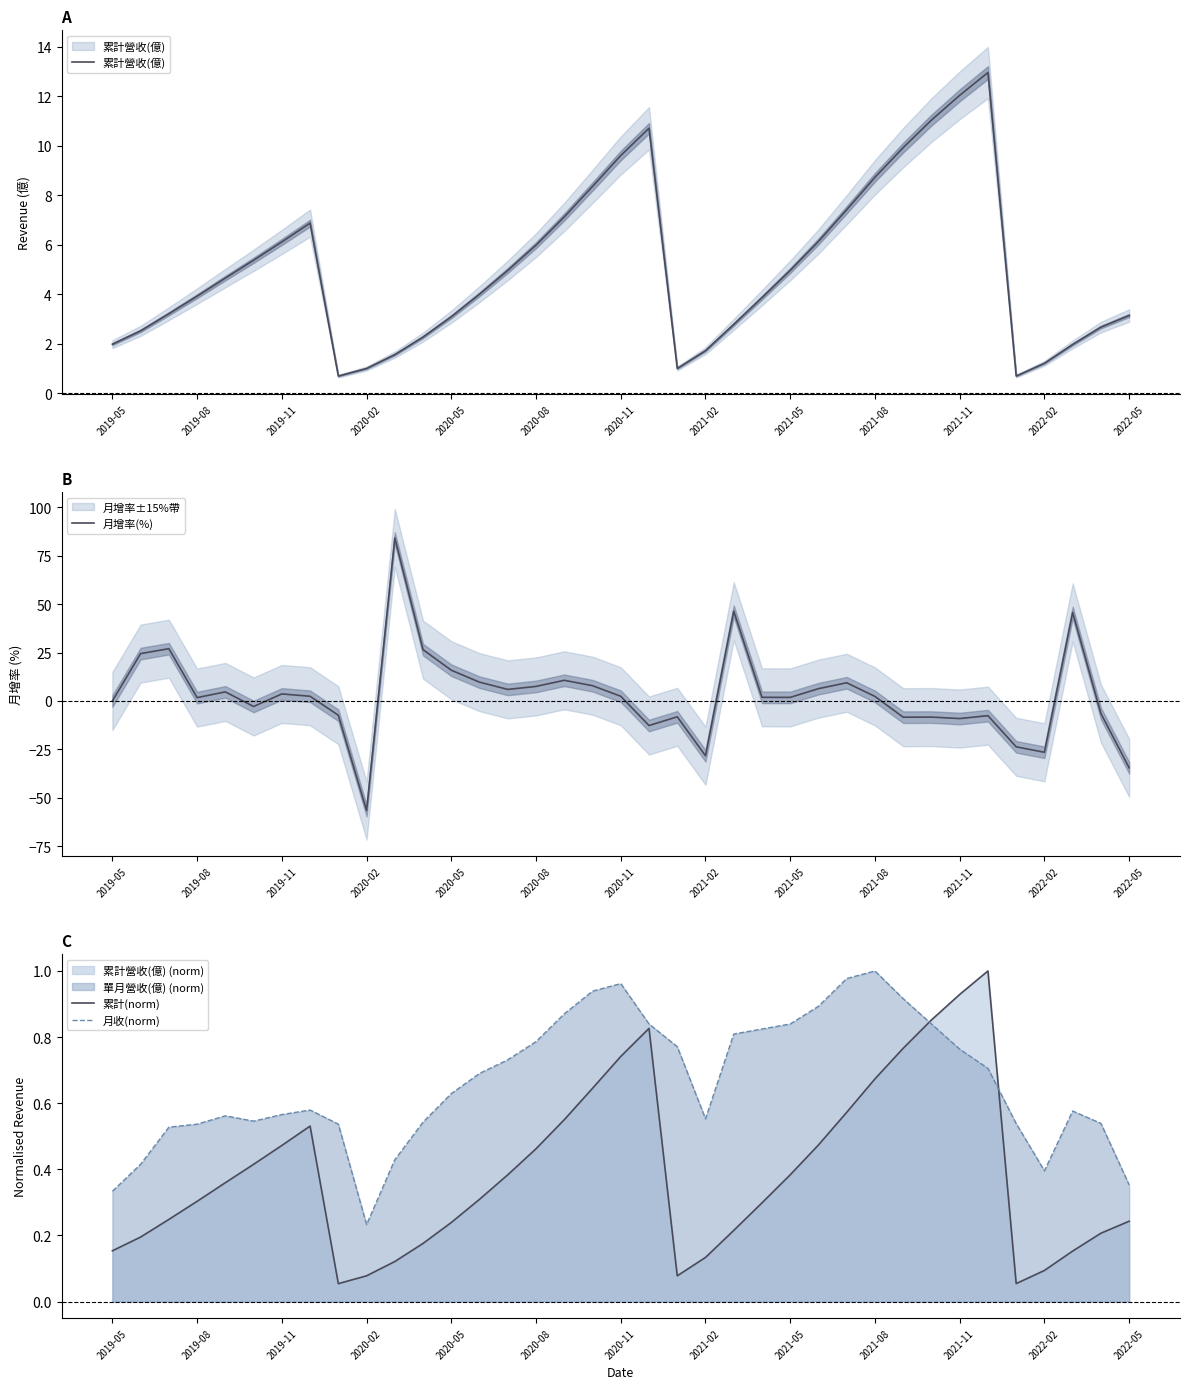

What is the maximum value for 月收(norm)?

1.0